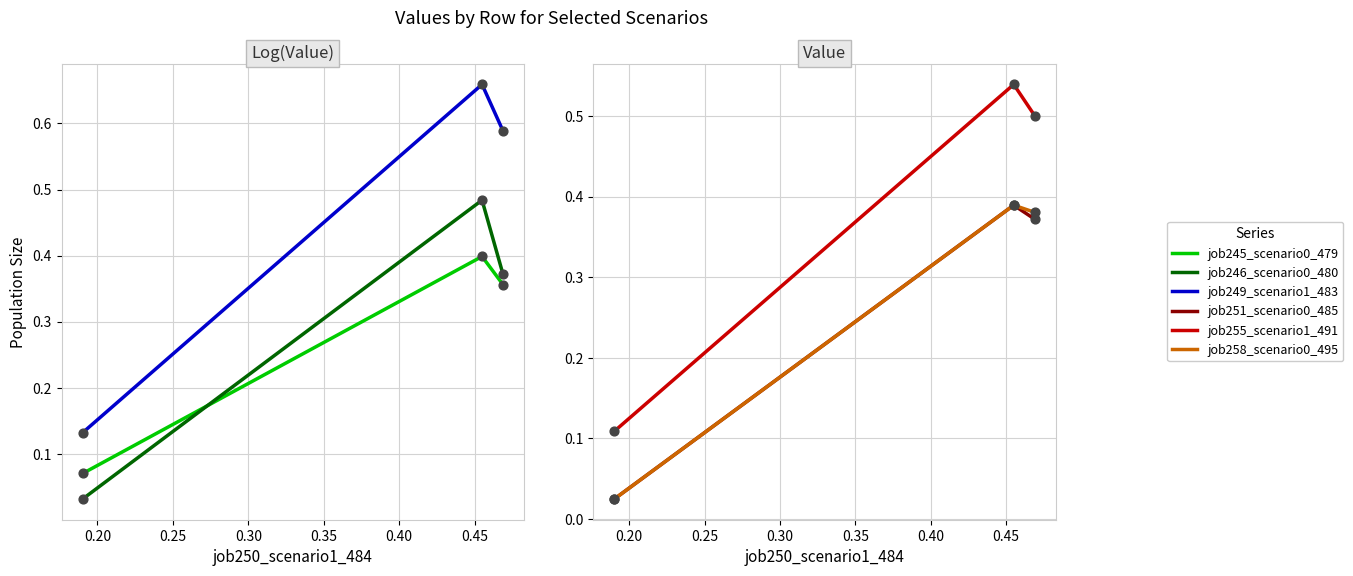

Is the value of job249_scenario1_483 at 0.20 greater than the value of job258_scenario0_495 at 0.20?

Yes